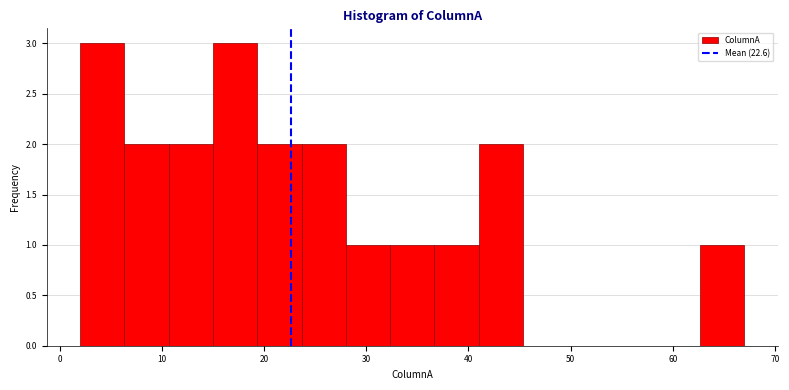

Reading left to right, transcribe this chart: for each bar, give the range it covers on the x-axis and its height. Neither the bar edges nor the heights are printed on the chart, so give them approximately, as read against the axes.

2 to 6: 3
6 to 11: 2
11 to 15: 2
15 to 19: 3
19 to 24: 2
24 to 28: 2
28 to 32: 1
32 to 37: 1
37 to 41: 1
41 to 45: 2
45 to 50: 0
50 to 54: 0
54 to 58: 0
58 to 63: 0
63 to 67: 1